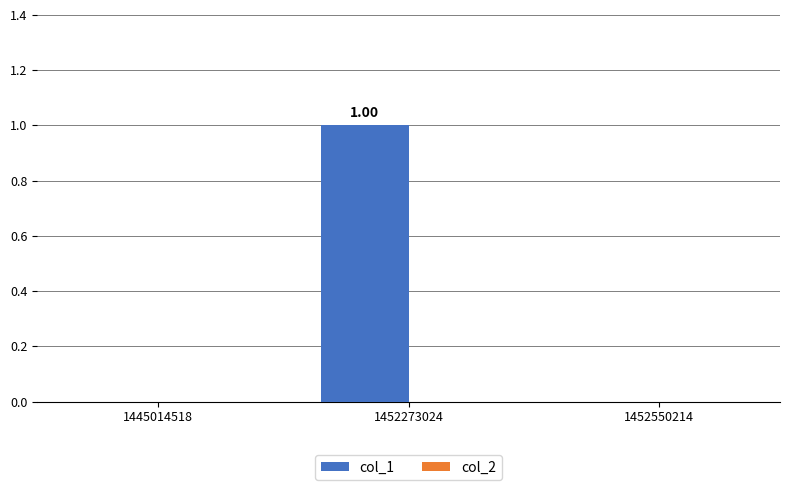

What is the change in value from 1445014518 to 1452273024?

+1